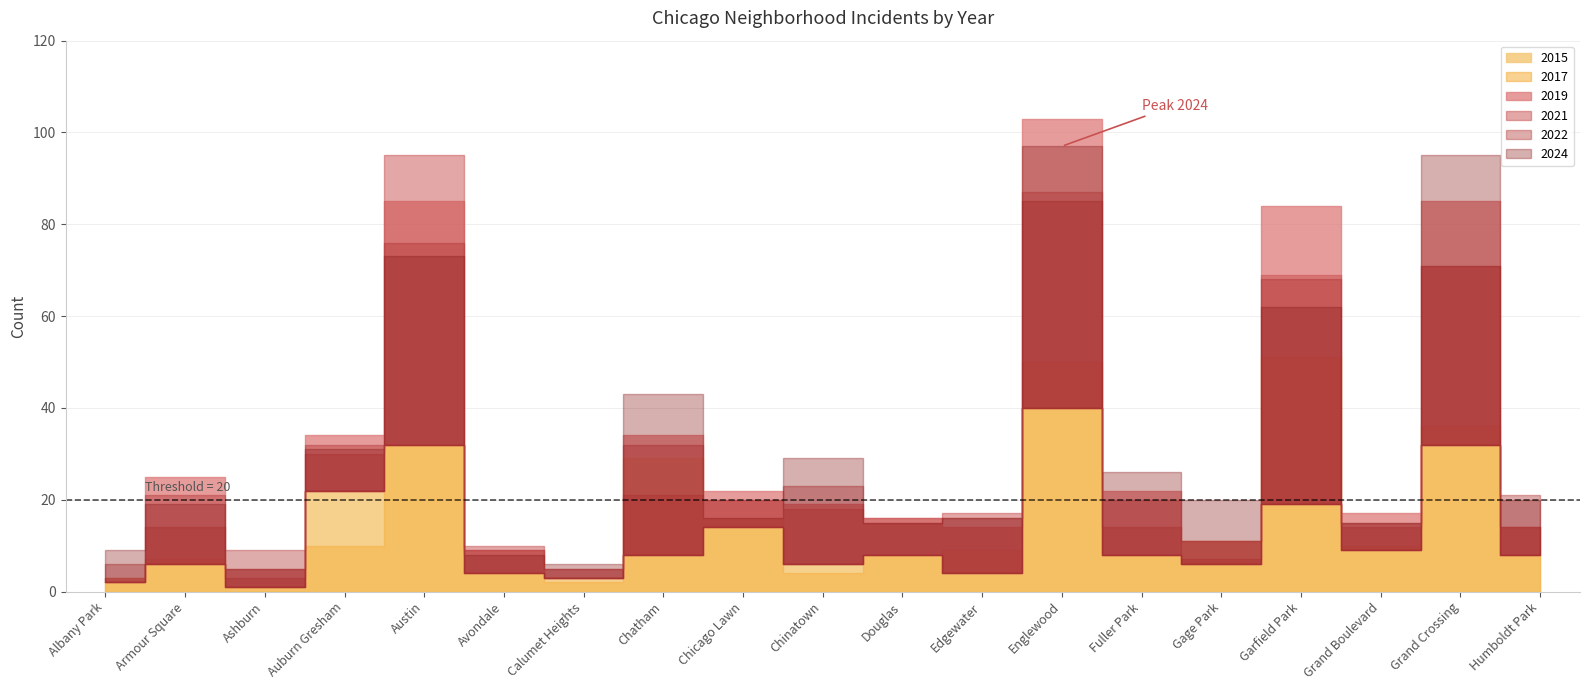

At which category is the sum across all series the highest?

Englewood